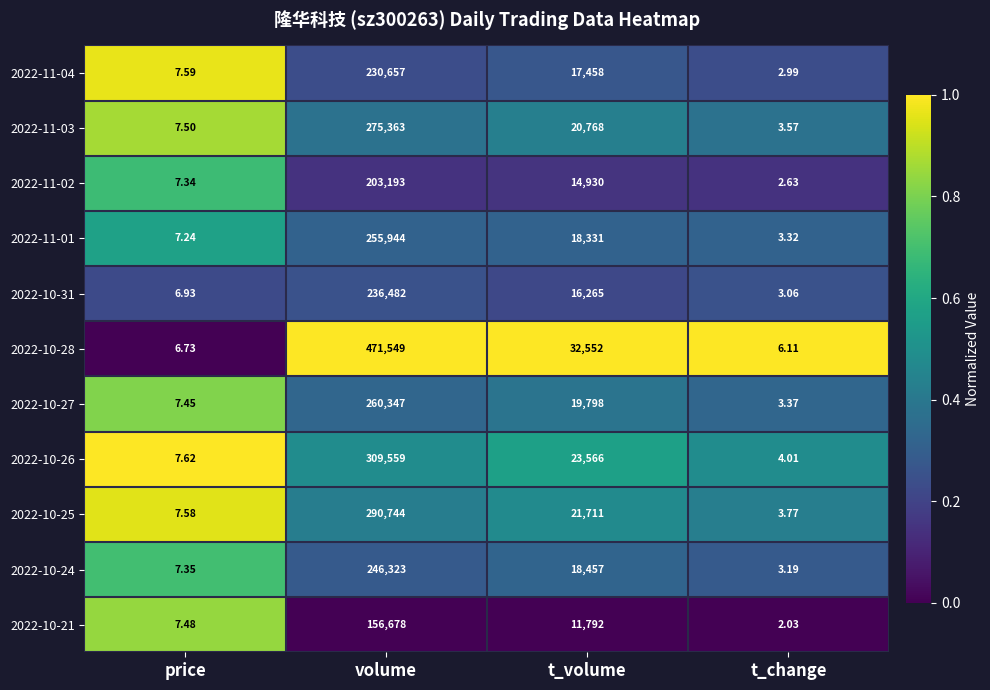

Where does the 2022-10-26 series first go above 23566?

volume